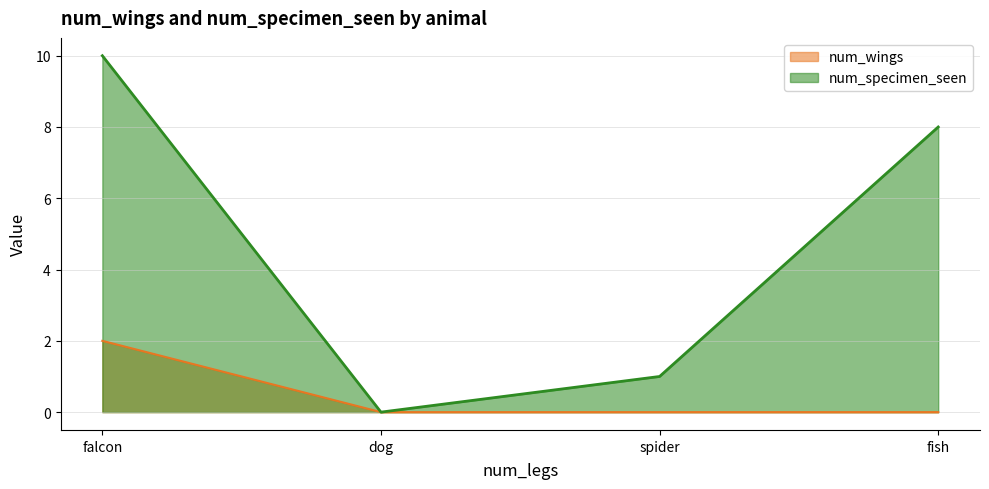

Which series has the widest spread of values?

num_specimen_seen